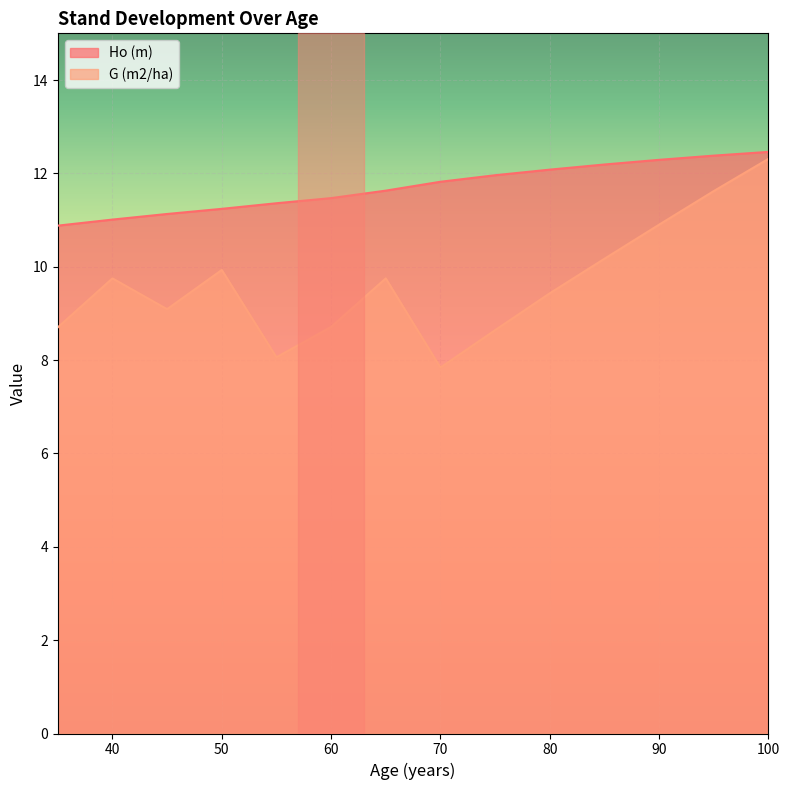

Which category has the lowest value in the G (m2/ha) series?

70